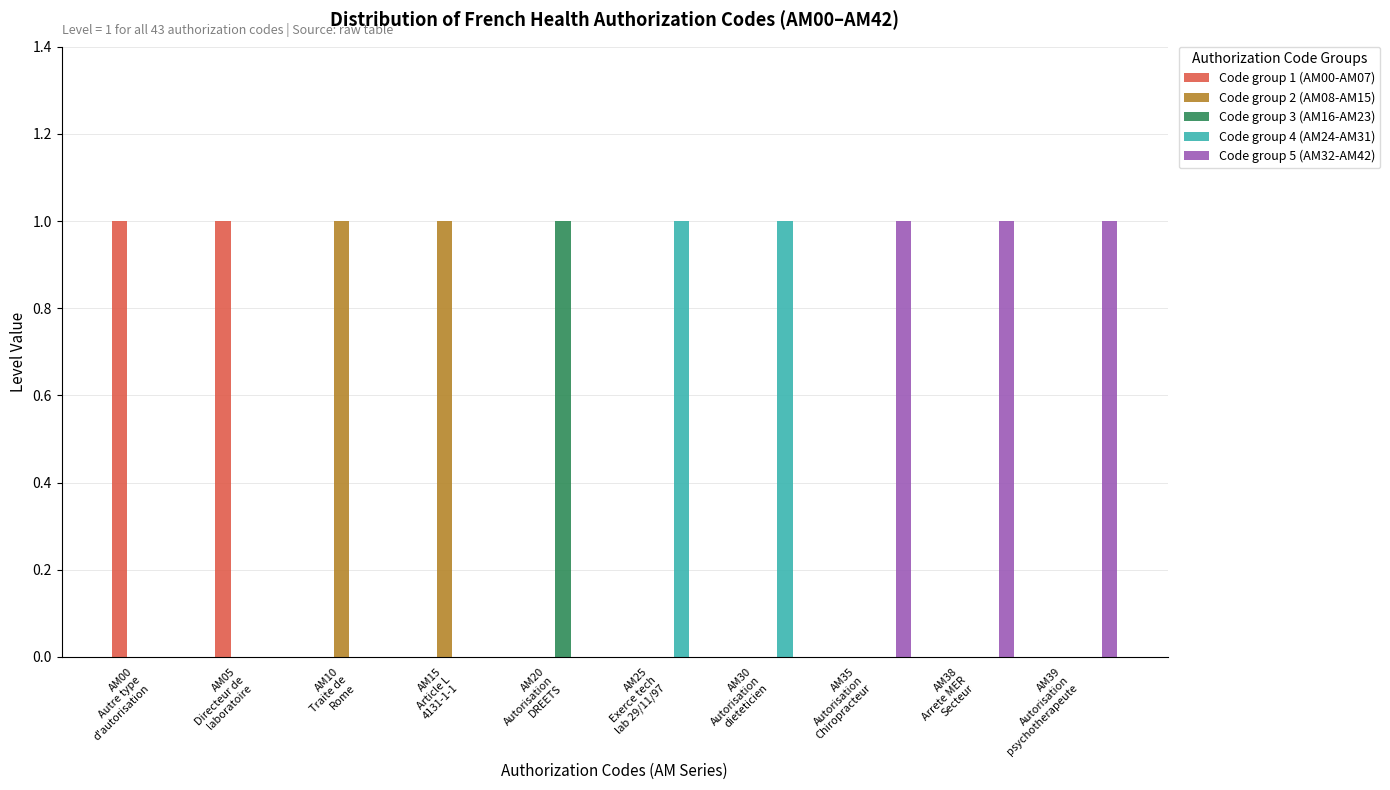

What is the sum of all Code group 5 (AM32-AM42) values?

3